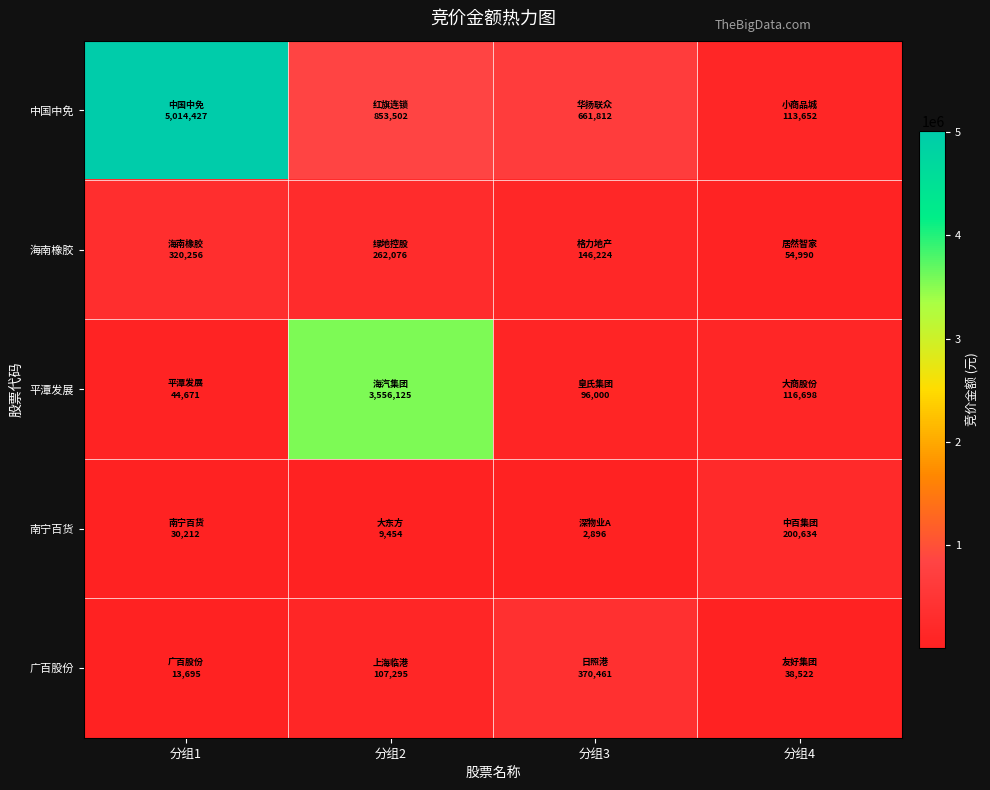

Reading left to right, extract all data points from this chart.

中国中免: 分组1=5014427	分组2=853502	分组3=661812	分组4=113652
海南橡胶: 分组1=320256	分组2=262076	分组3=146224	分组4=54990
平潭发展: 分组1=44671	分组2=3556125	分组3=96000	分组4=116698
南宁百货: 分组1=30212	分组2=9454	分组3=2896	分组4=200634
广百股份: 分组1=13695	分组2=107295	分组3=370461	分组4=38522